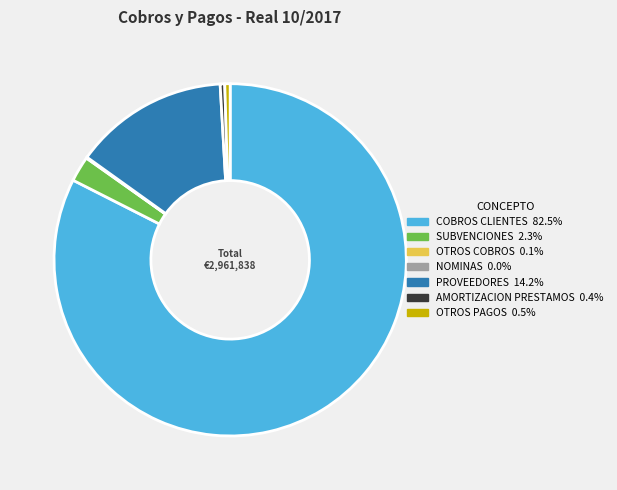

Which slice is the largest?

COBROS CLIENTES